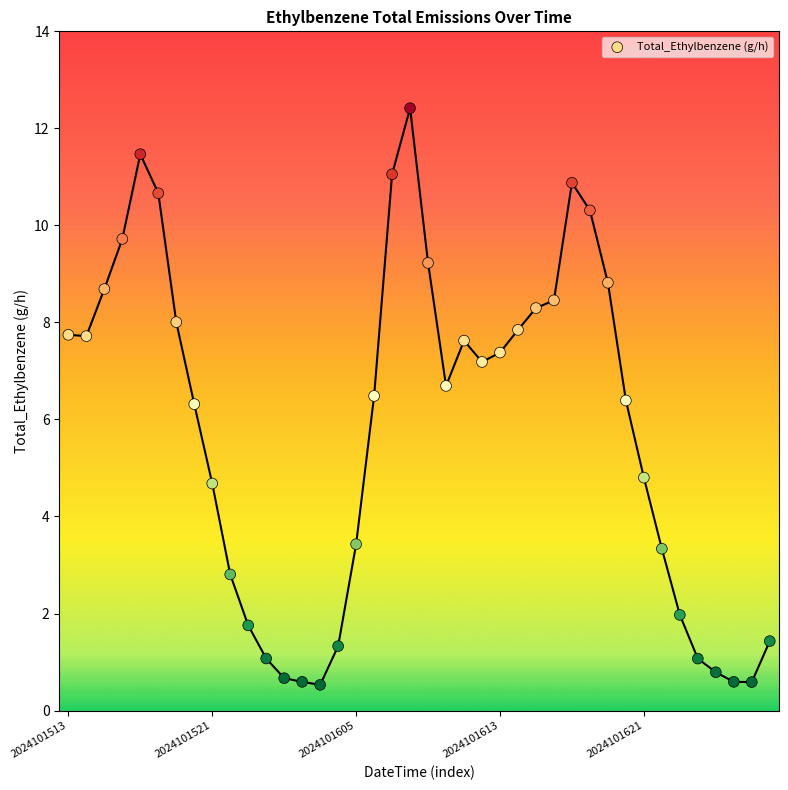

What is the range of Y values (max minus min)?

11.9